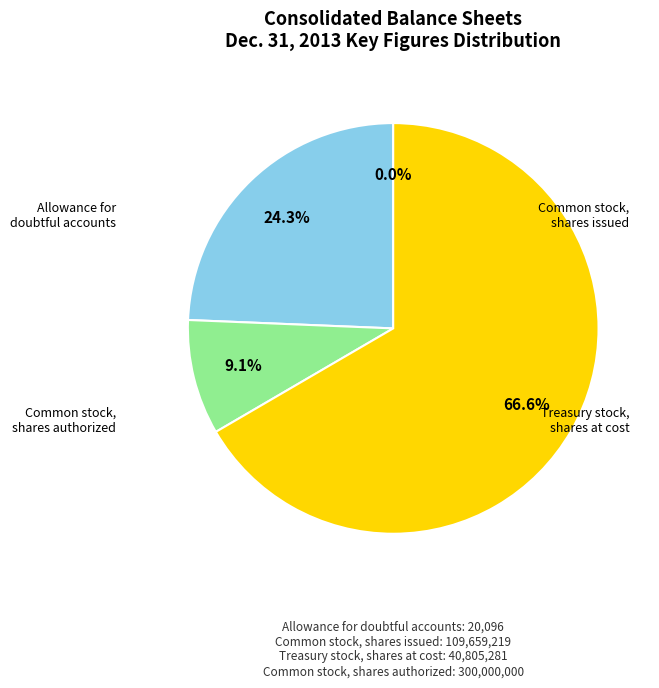

How many slices are in this pie chart?

4